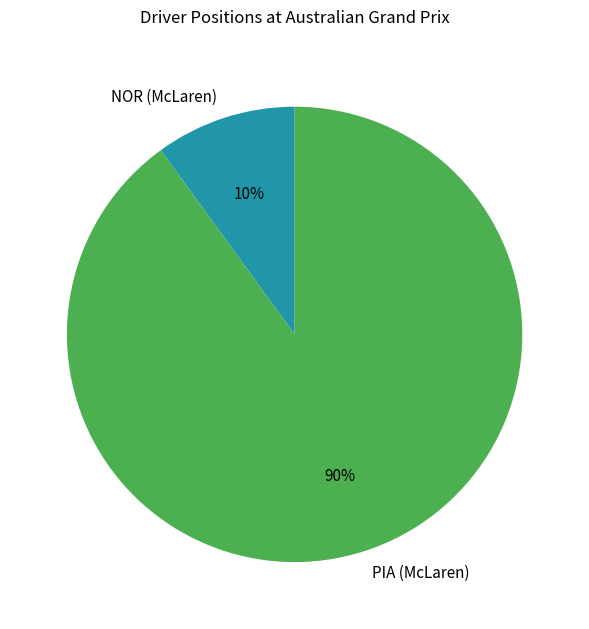

To the nearest percent, what percentage of the pie is NOR (McLaren)?

10%